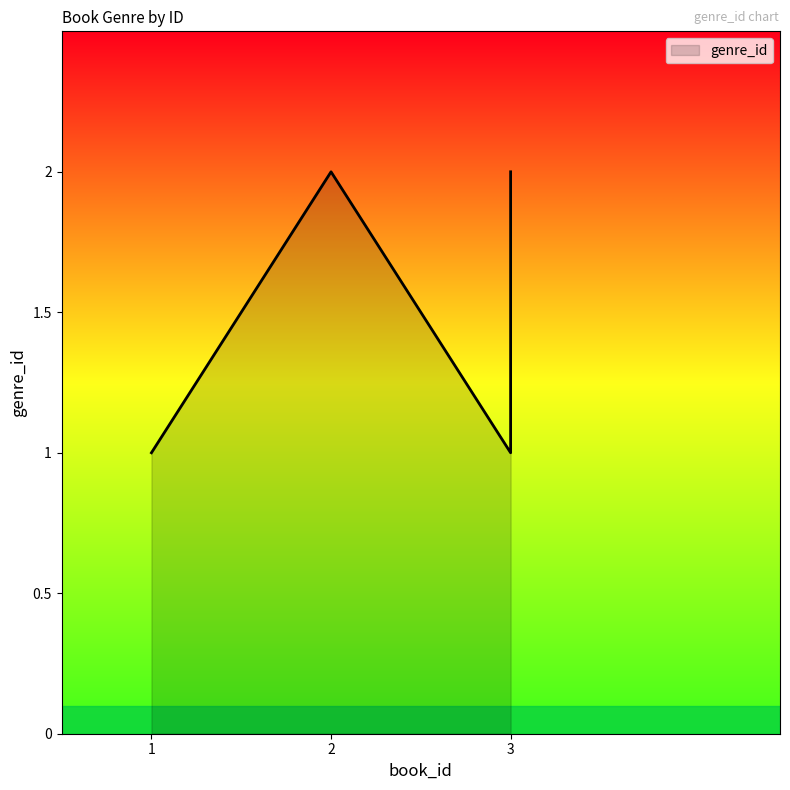

What is the change in value from 1 to 2?

+1